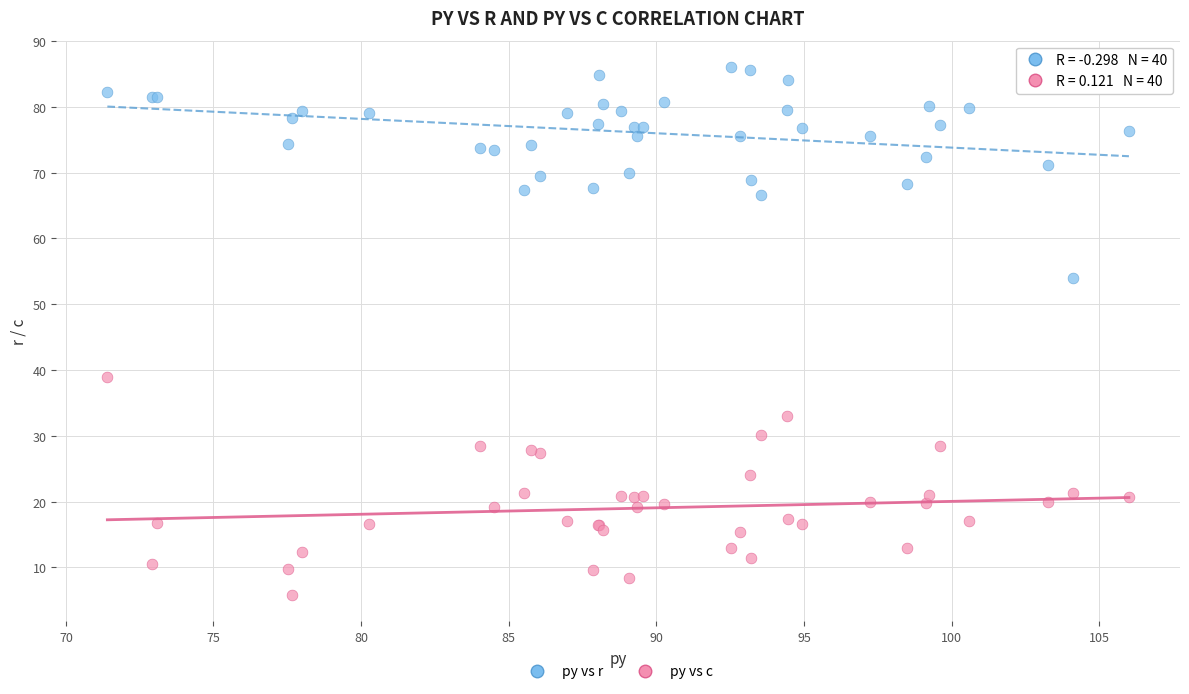

Which series reaches the maximum Y coordinate?

py vs r